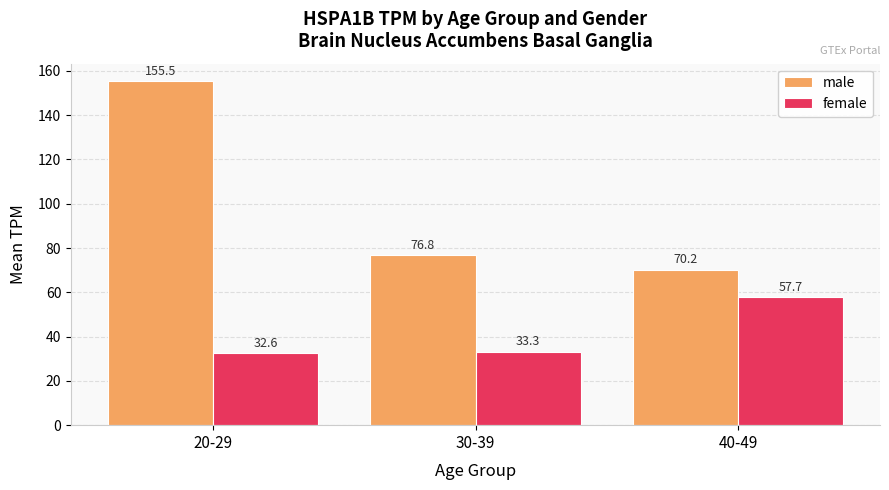

At which label does female first exceed 33?

30-39